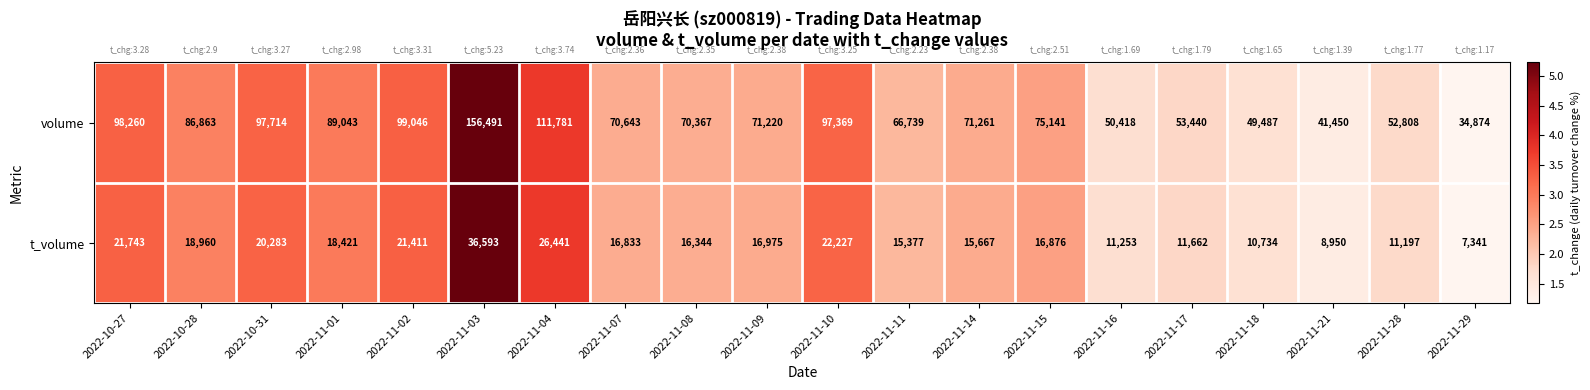

How many series are shown in this chart?

2